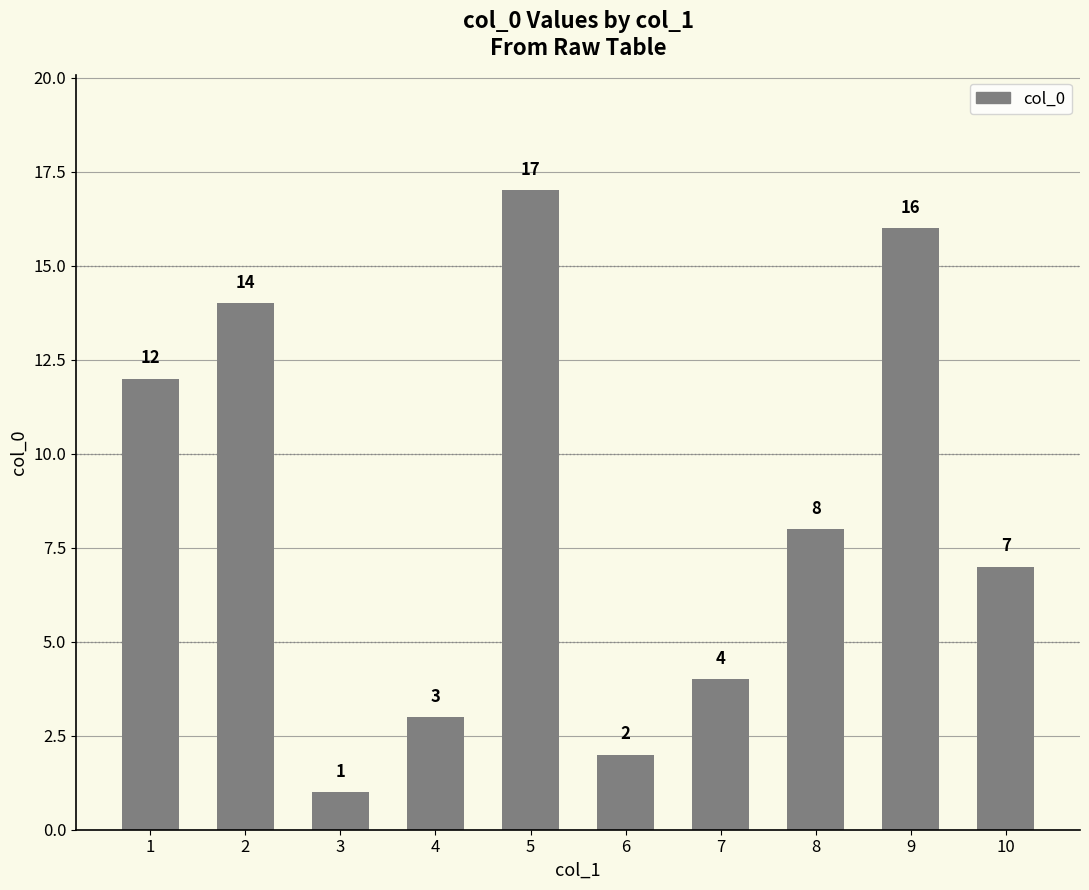

Which has a higher value, 9 or 5?

5